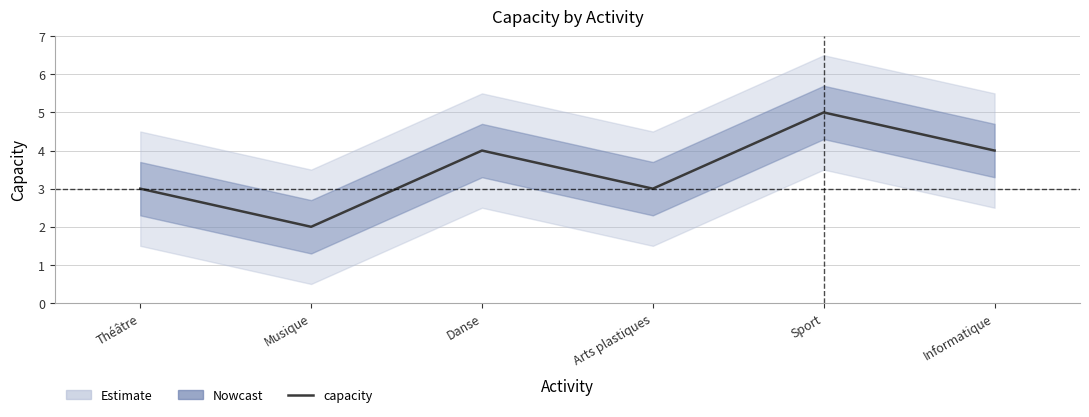

Does the chart display data point markers on the line(s)?

No